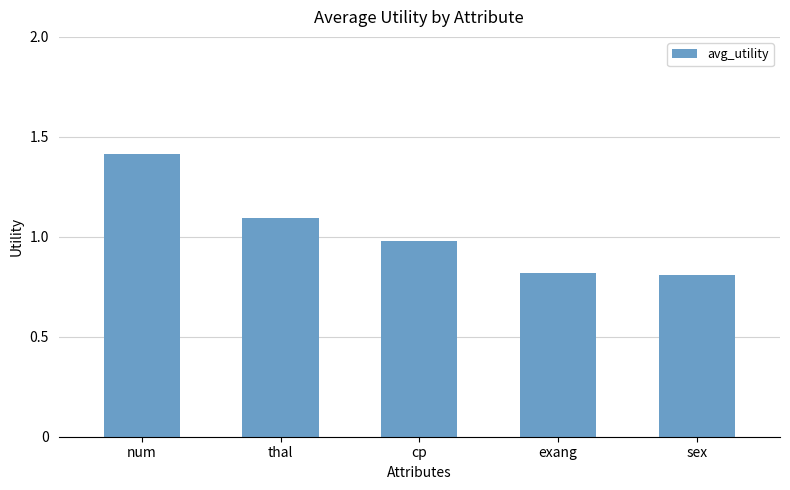

The chart shows a value of 1.1 at thal. True or false?

True